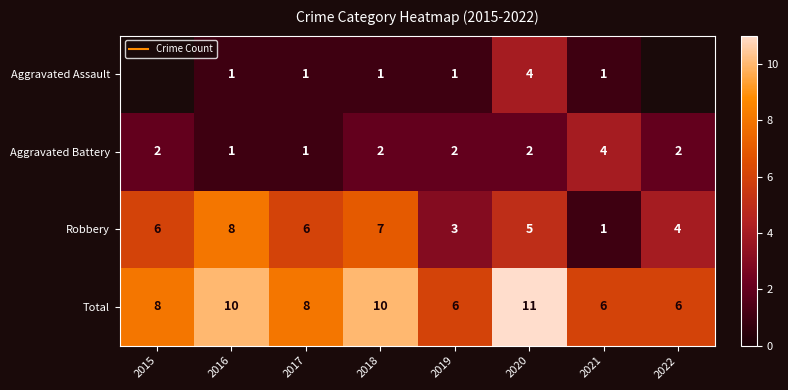

How many values in the Total series exceed 8?

3